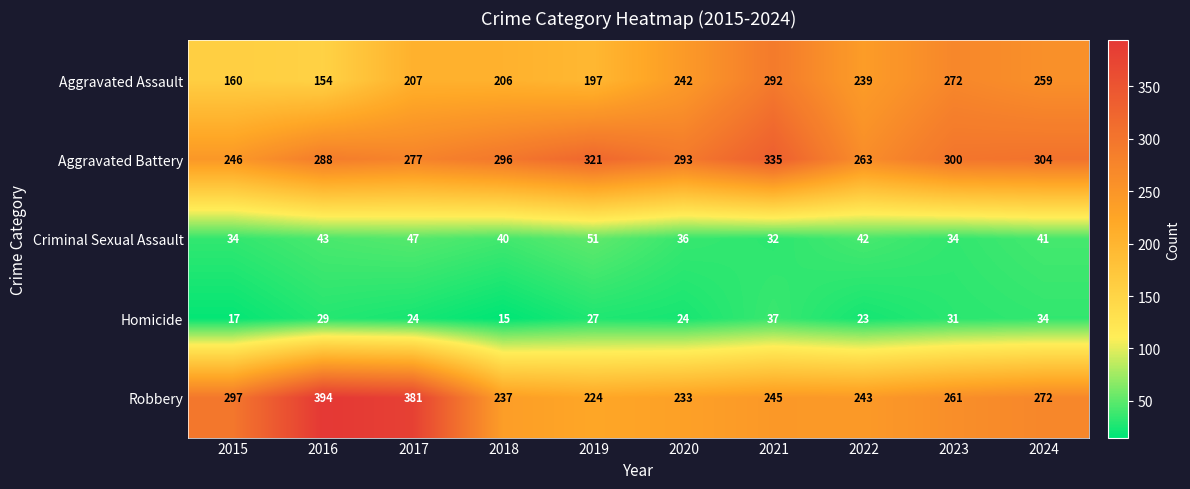

What is the approximate value of Criminal Sexual Assault at 2020?

36